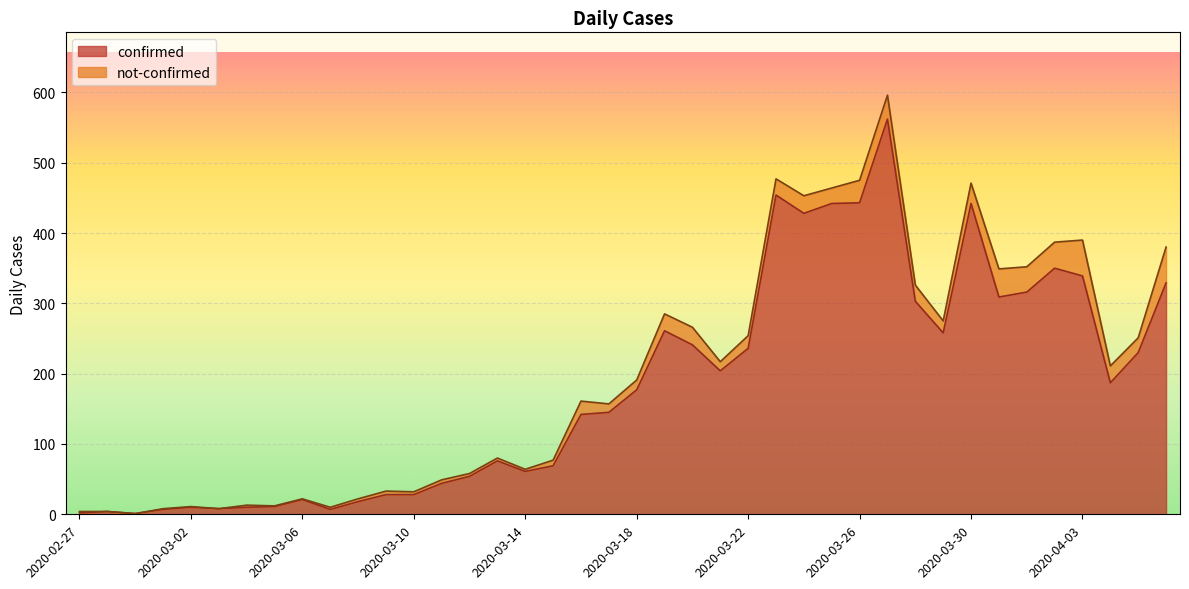

At which category does the data reach its first local valley?

2020-02-29